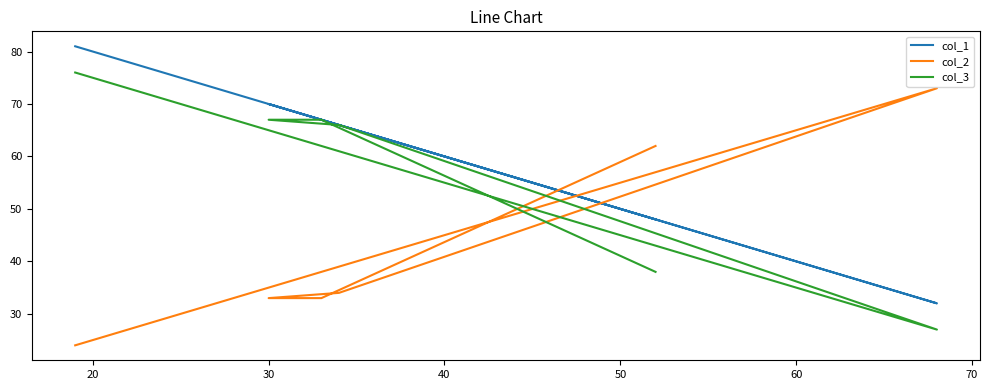

Reading left to right, what are all the values shown in this chart?

col_1: 81	32	66	70	67	48
col_2: 24	73	34	33	33	62
col_3: 76	27	66	67	67	38